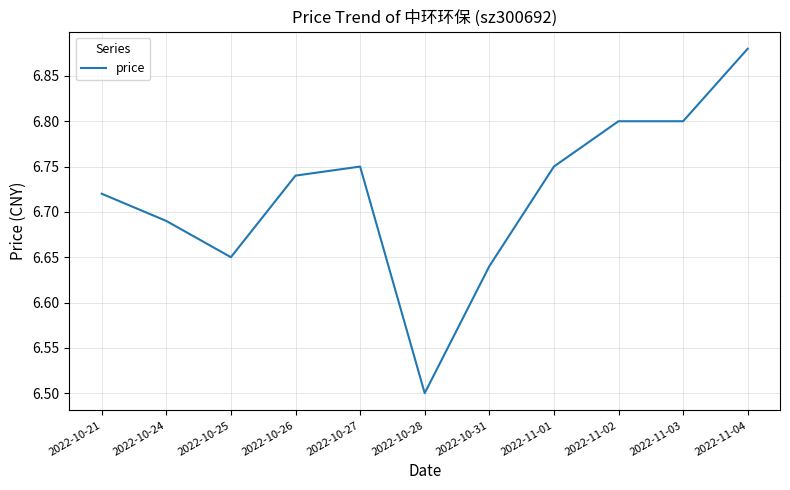

What position from the left is 2022-10-27?

5